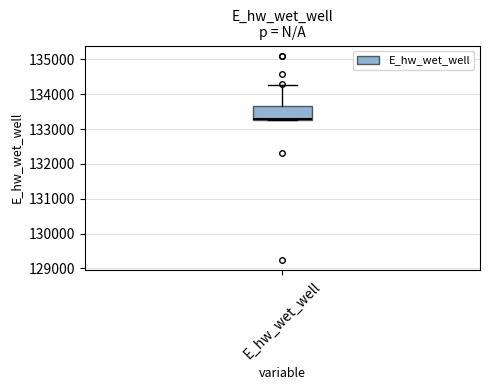

Where is the upper edge of the box for E_hw_wet_well on the y-axis? The values are not printed on the chart, so give them approximately, as read against the axis.

133700